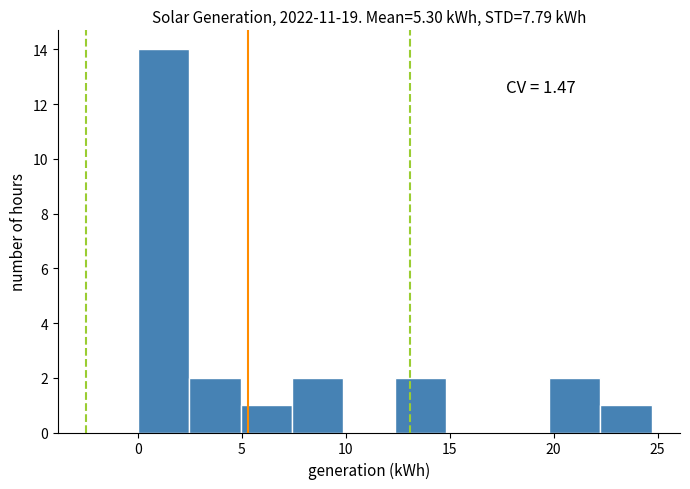

Which range on the x-axis has the tallest bar?

0.0 to 2.5